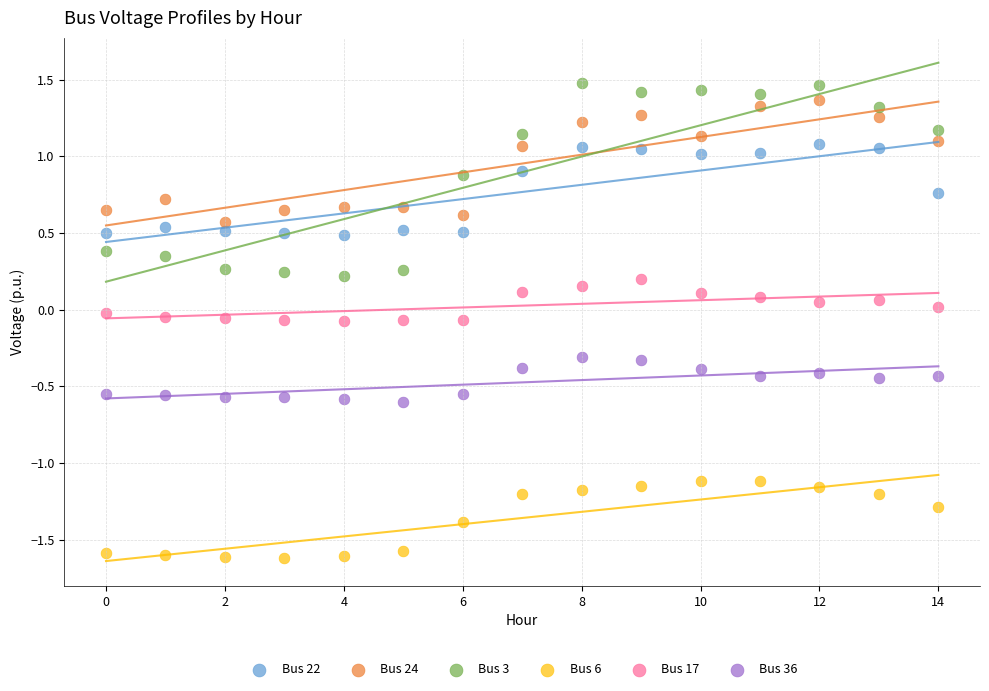

Which series has the widest spread of Y values?

Bus 3